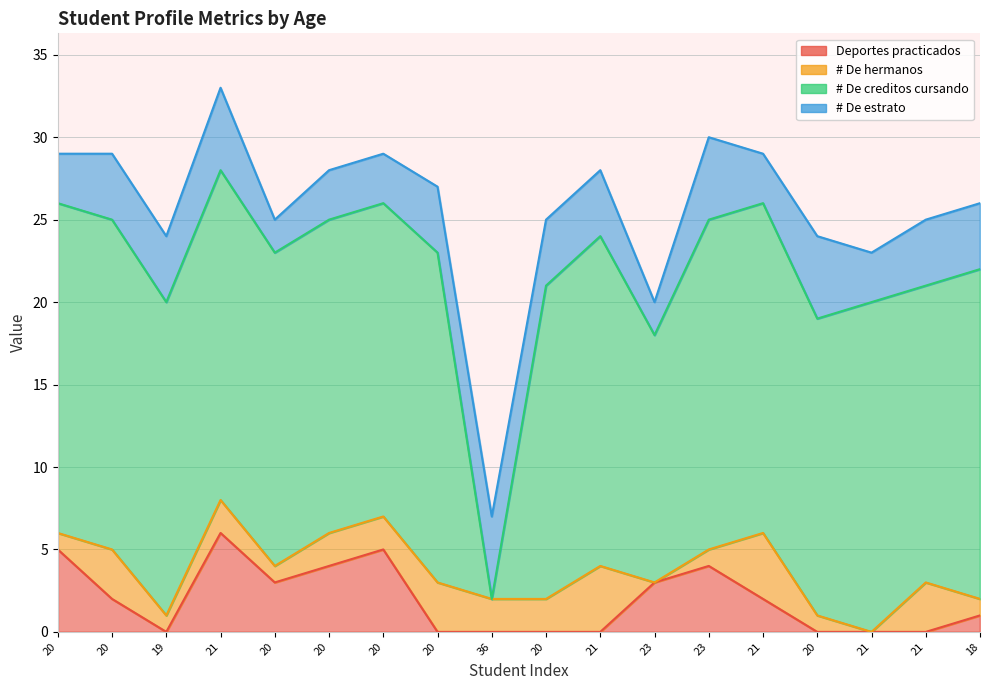

Where is the first local minimum for # De creditos cursando?

19